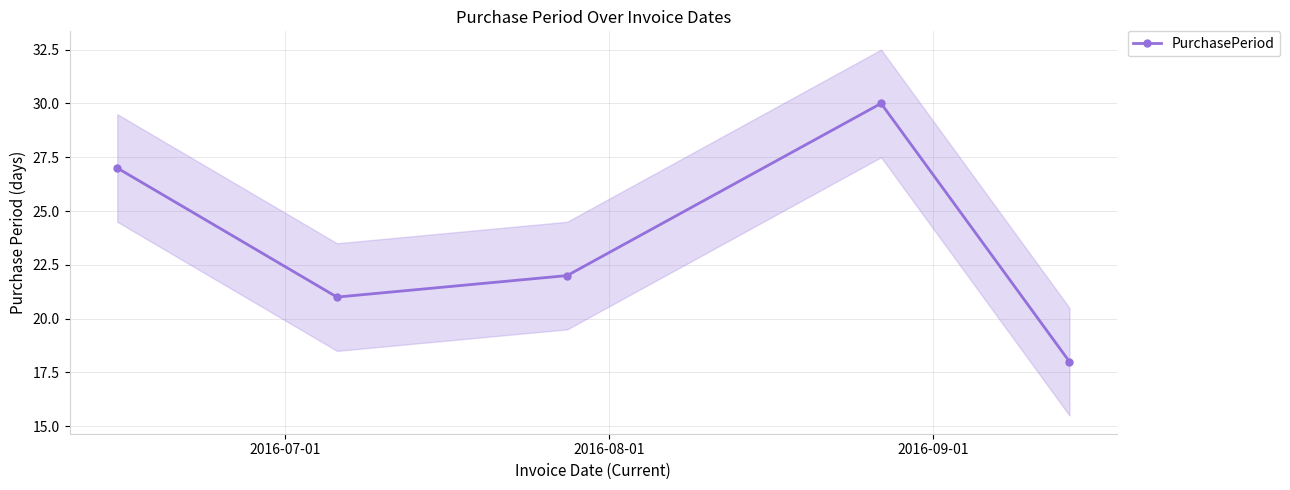

What is the highest value of the PurchasePeriod series?

30